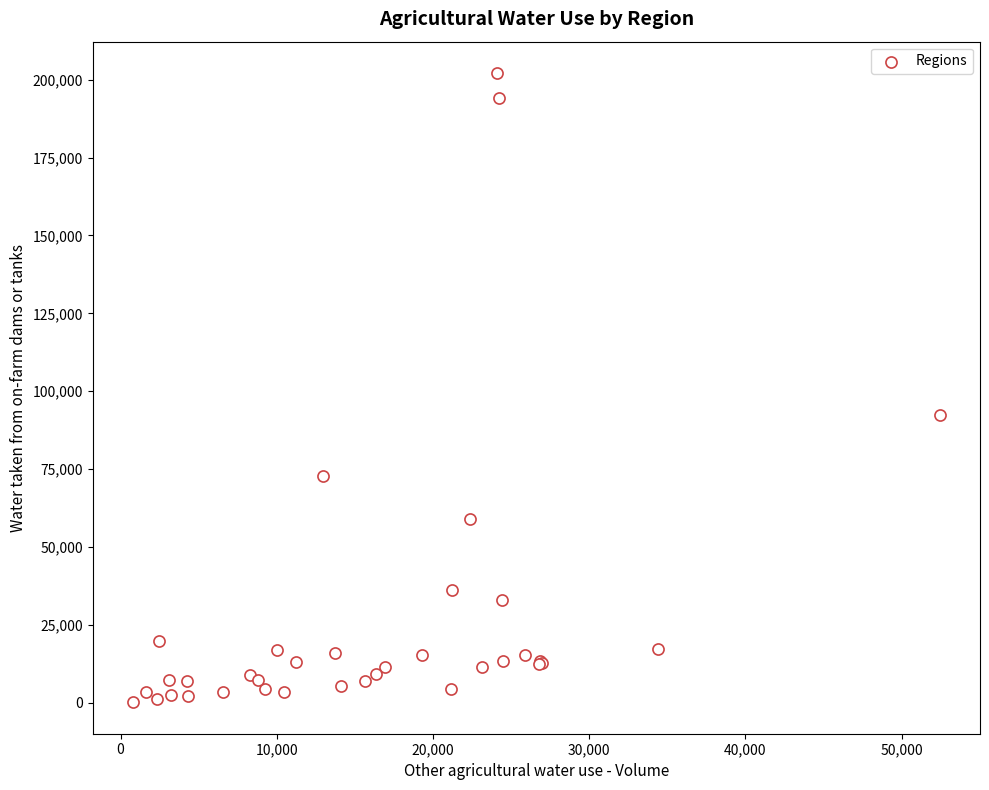

What Y value in the scatter plot is closest to 101118?

92277.9